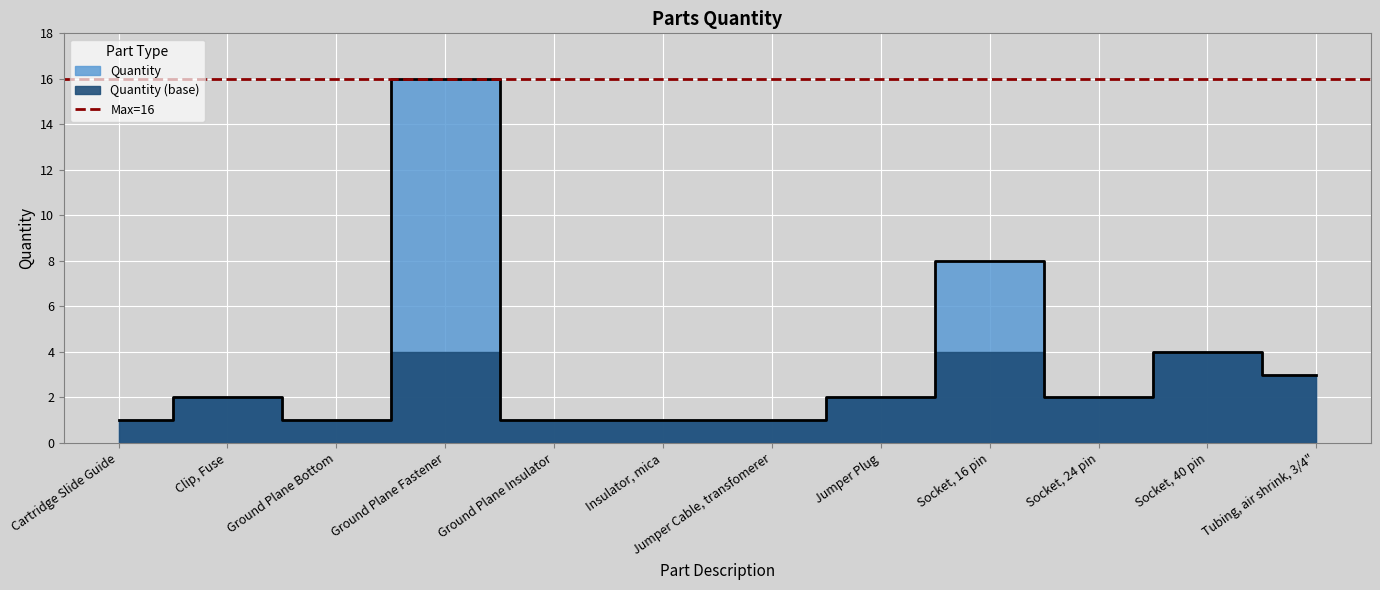

Reading right to left, transcribe all the data shown in this chart.

3	4	2	8	2	1	1	1	16	1	2	1